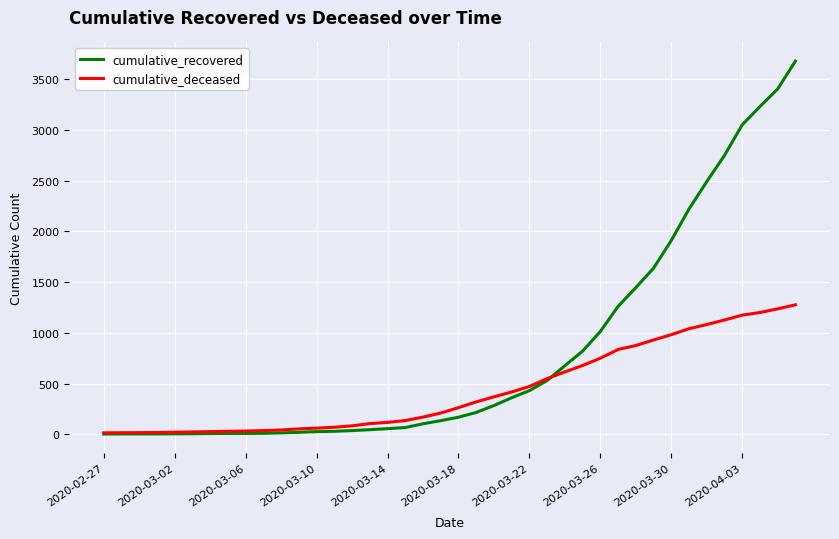

Which series has the largest range (max minus min)?

cumulative_recovered